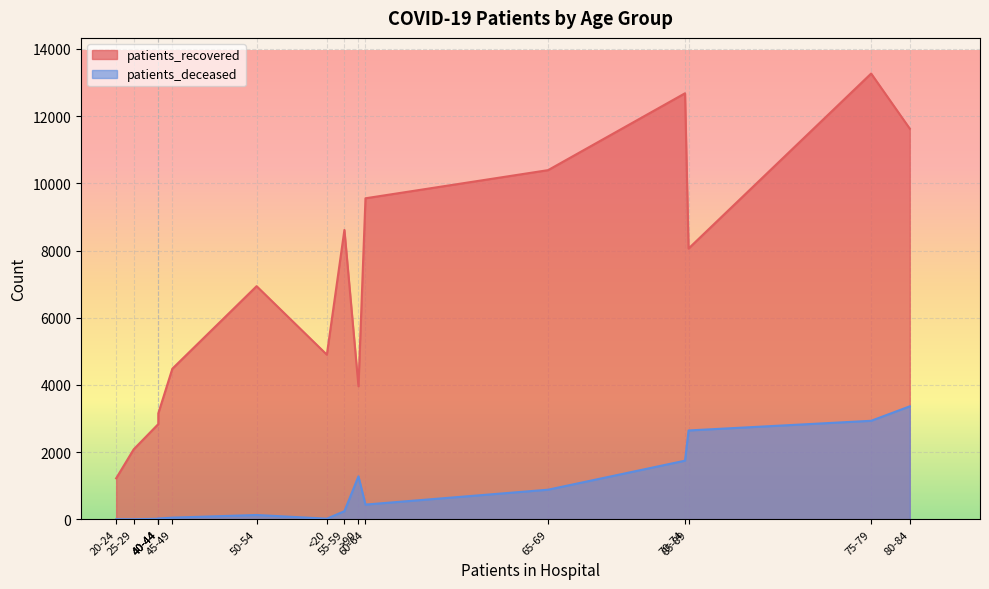

Rank the series at 75-79 from highest to lowest value.

patients_recovered, patients_deceased